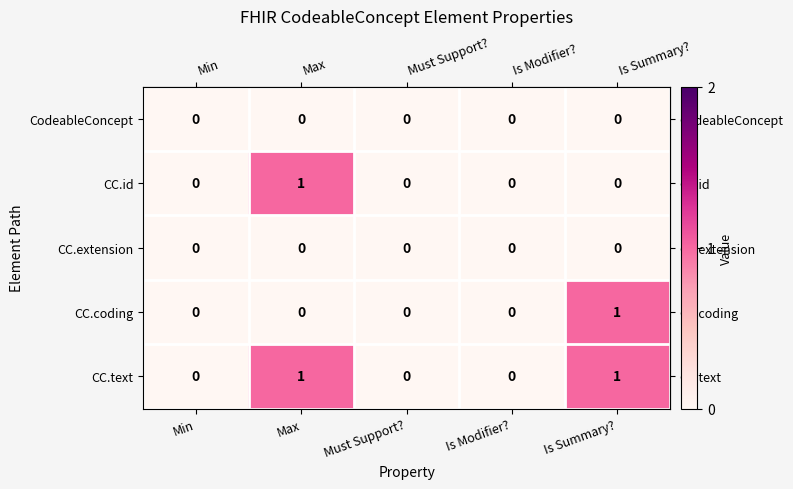

Reading left to right, what are all the values shown in this chart?

CodeableConcept: Min=0	Max=0	Must Support?=0	Is Modifier?=0	Is Summary?=0
CC.id: Min=0	Max=1	Must Support?=0	Is Modifier?=0	Is Summary?=0
CC.extension: Min=0	Max=0	Must Support?=0	Is Modifier?=0	Is Summary?=0
CC.coding: Min=0	Max=0	Must Support?=0	Is Modifier?=0	Is Summary?=1
CC.text: Min=0	Max=1	Must Support?=0	Is Modifier?=0	Is Summary?=1